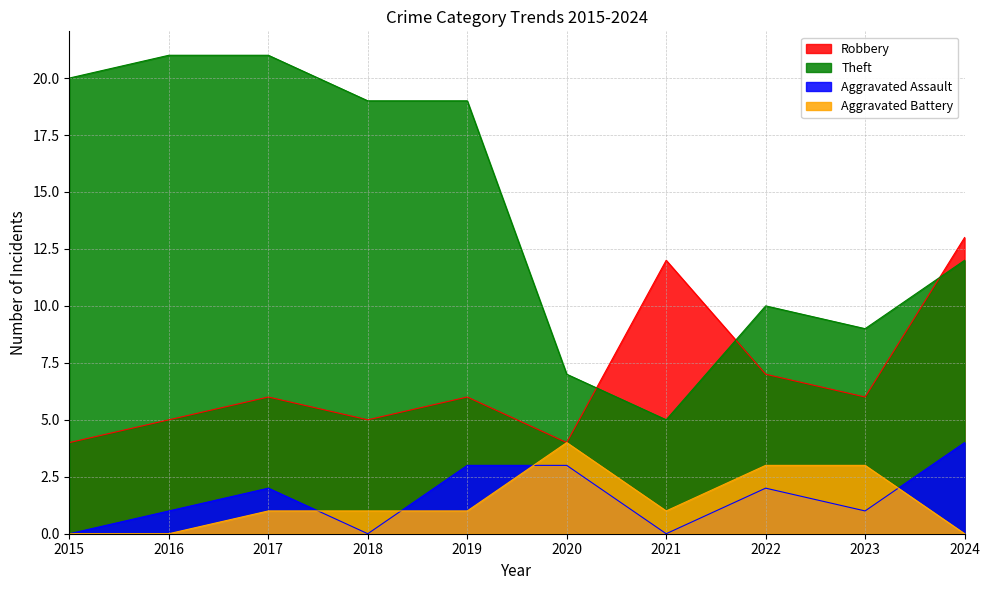

Reading left to right, what are all the values shown in this chart?

Robbery: 2015=4	2016=5	2017=6	2018=5	2019=6	2020=4	2021=12	2022=7	2023=6	2024=13
Theft: 2015=20	2016=21	2017=21	2018=19	2019=19	2020=7	2021=5	2022=10	2023=9	2024=12
Aggravated Assault: 2015=0	2016=1	2017=2	2018=0	2019=3	2020=3	2021=0	2022=2	2023=1	2024=4
Aggravated Battery: 2015=0	2016=0	2017=1	2018=1	2019=1	2020=4	2021=1	2022=3	2023=3	2024=0